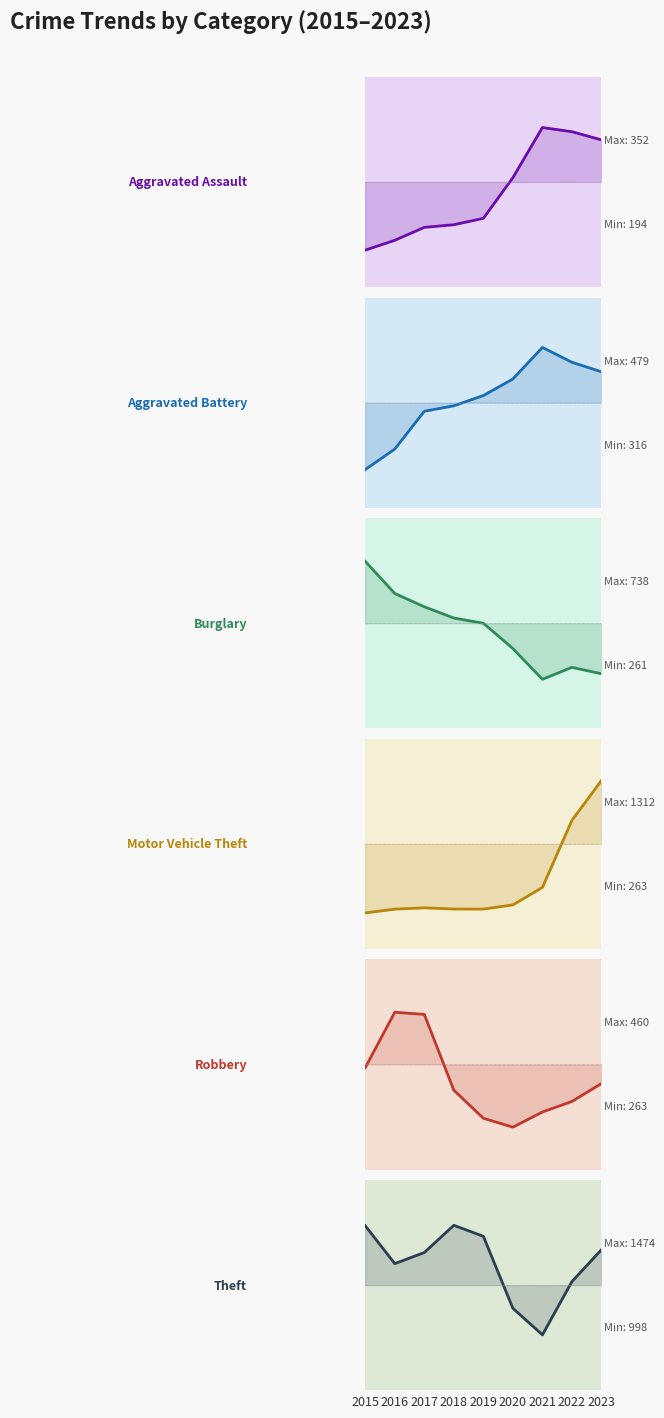

How many interior local peaks does the Motor Vehicle Theft series have?

1